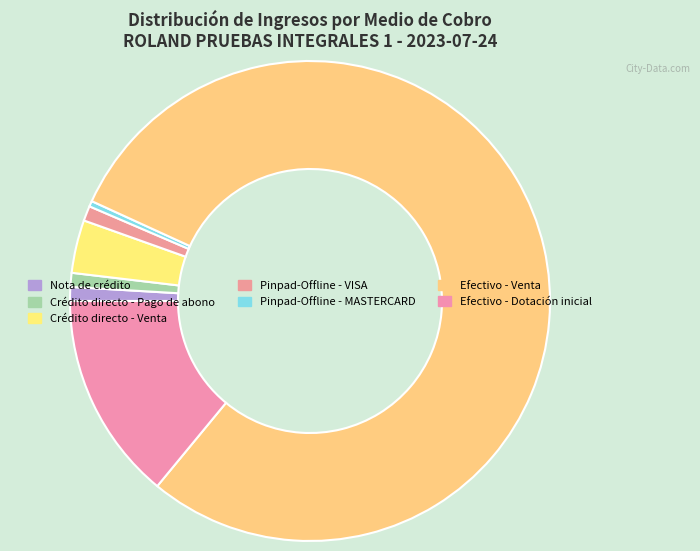

How many segments does this pie chart have?

7